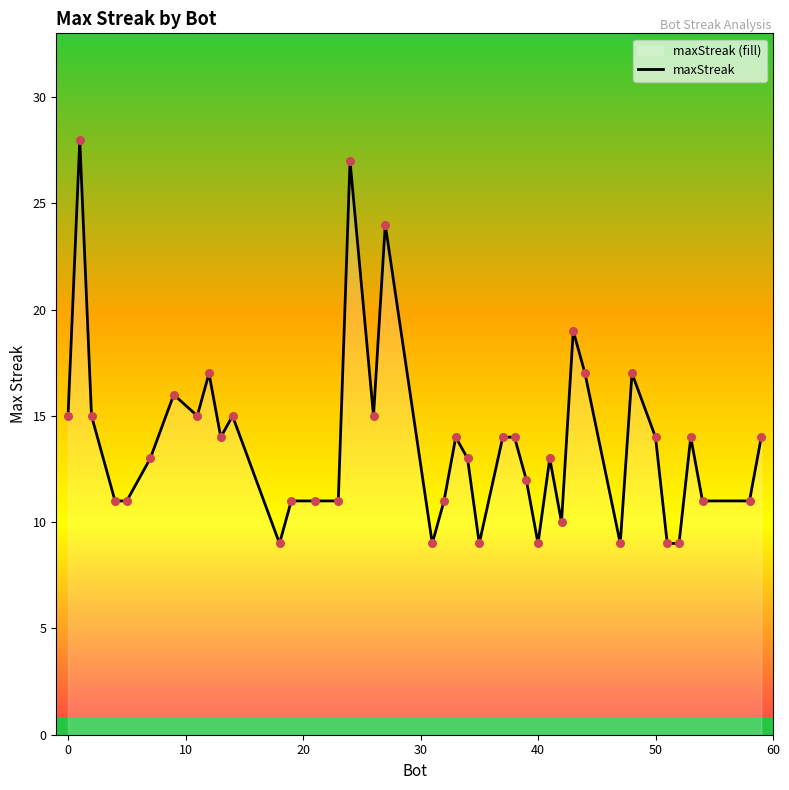

True or false: the data shows 14 at 50.

True